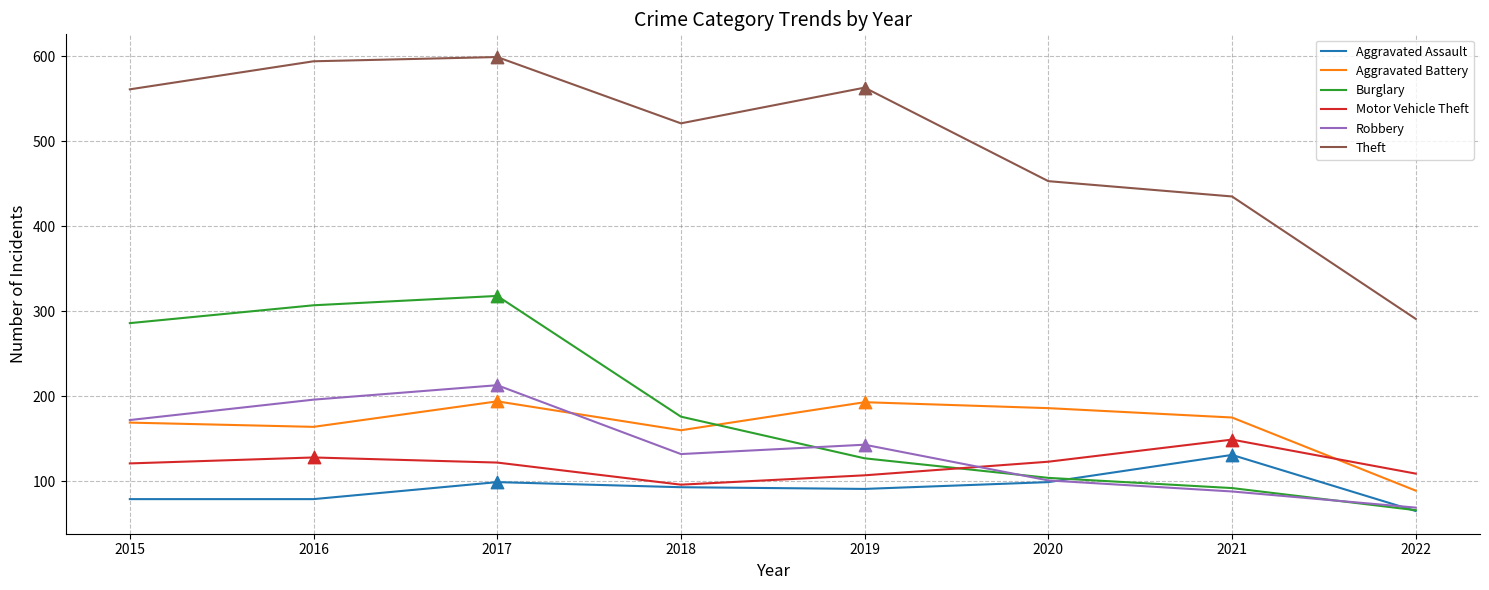

What are all the series names shown in the legend?

Aggravated Assault, Aggravated Battery, Burglary, Motor Vehicle Theft, Robbery, Theft